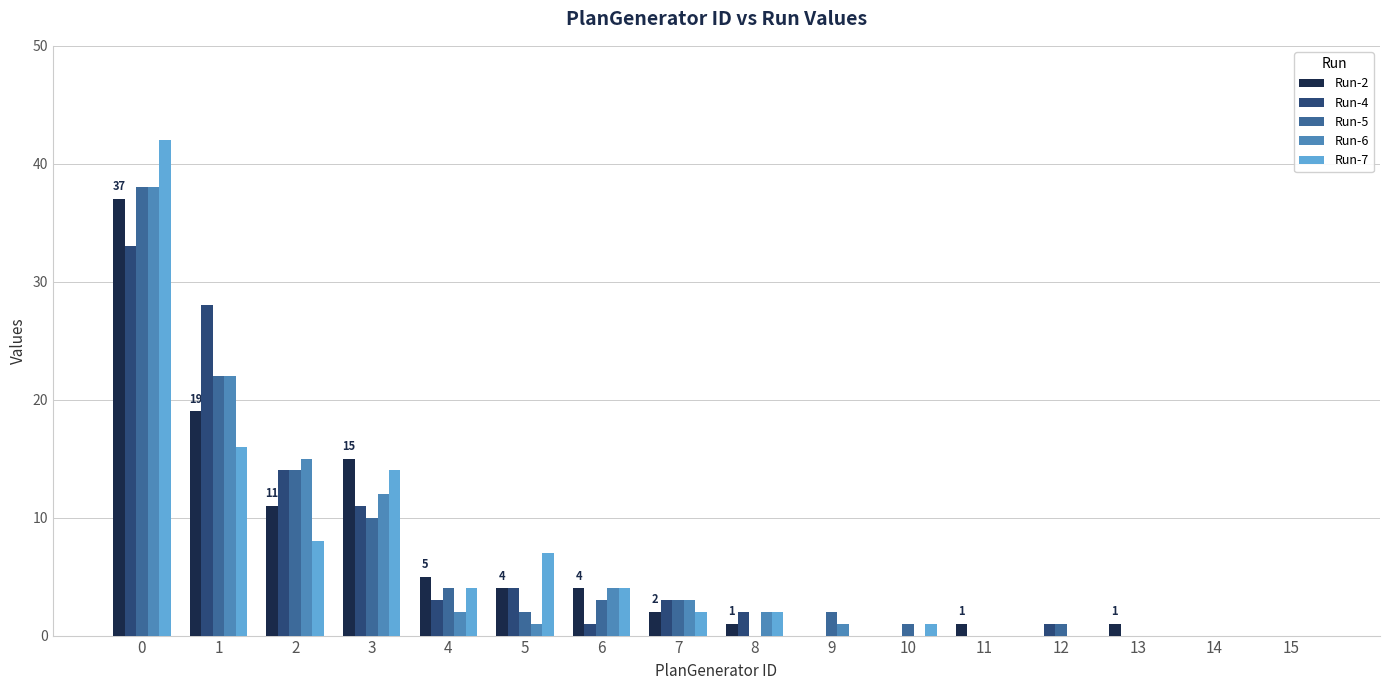

True or false: Run-2 has a value of 2 at 6.

False